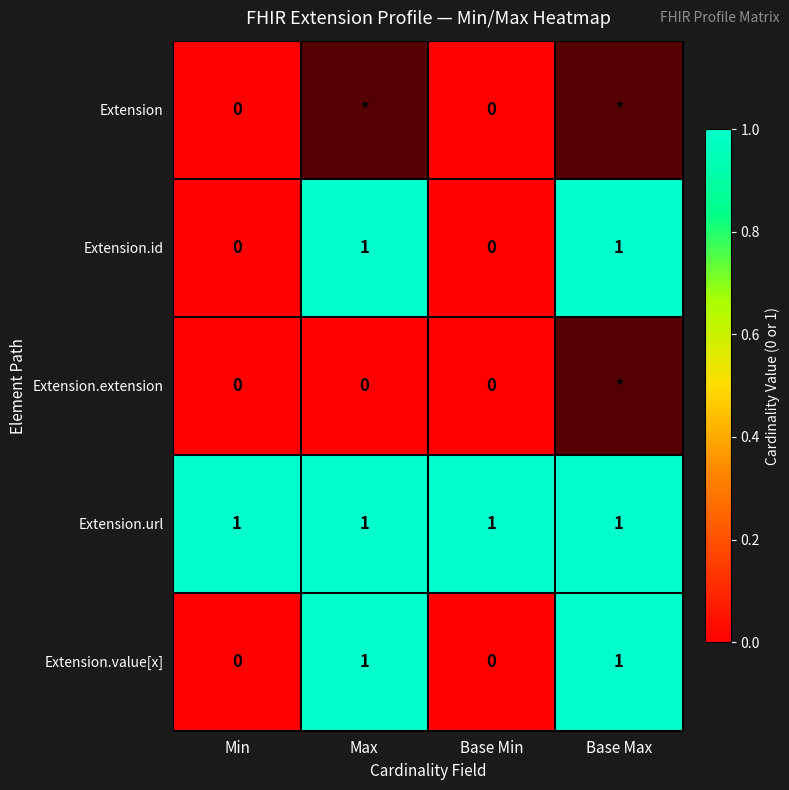

How many Extension.id values are between 0 and 1?

4